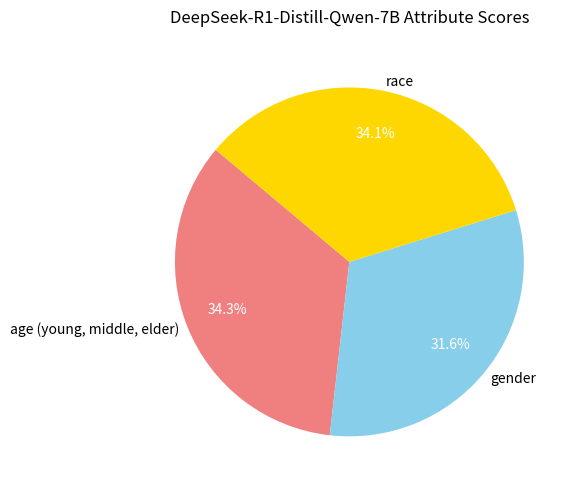

Count the number of slices in the pie.

3